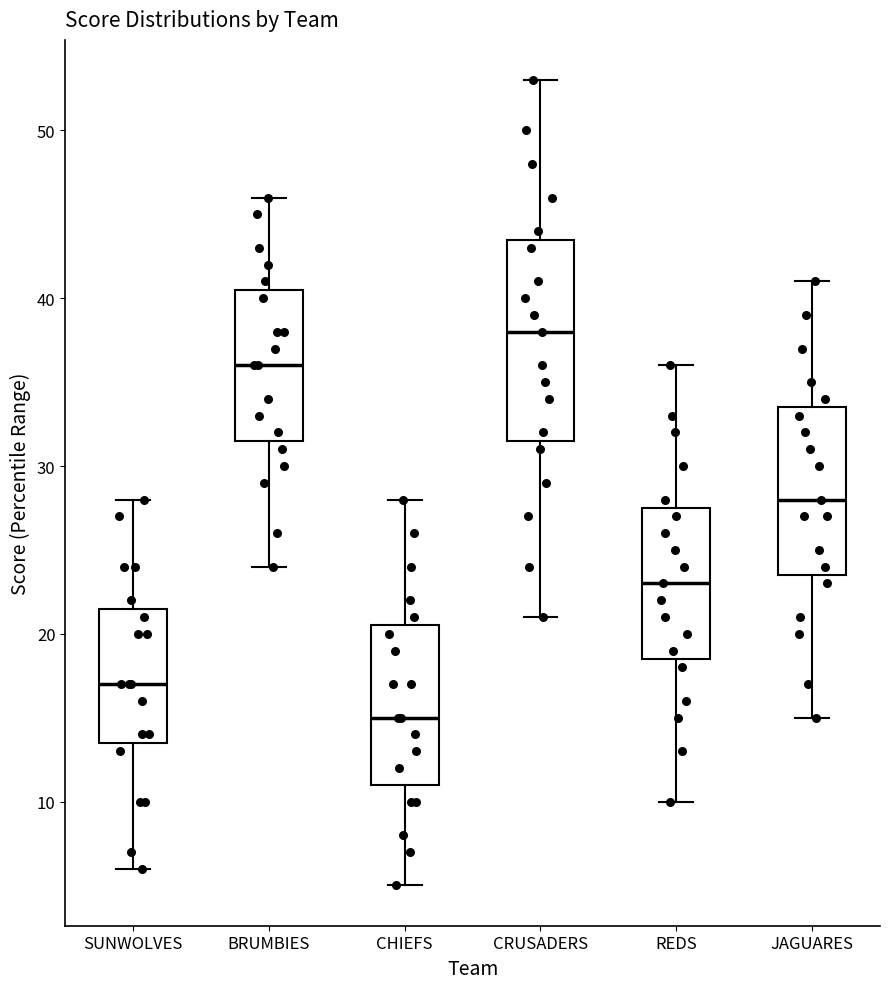

Where is the upper edge of the box for SUNWOLVES on the y-axis? The values are not printed on the chart, so give them approximately, as read against the axis.

22